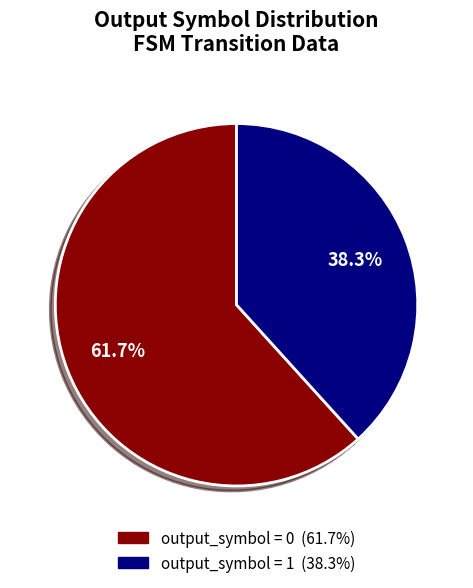

What is the majority slice?

output_symbol = 0